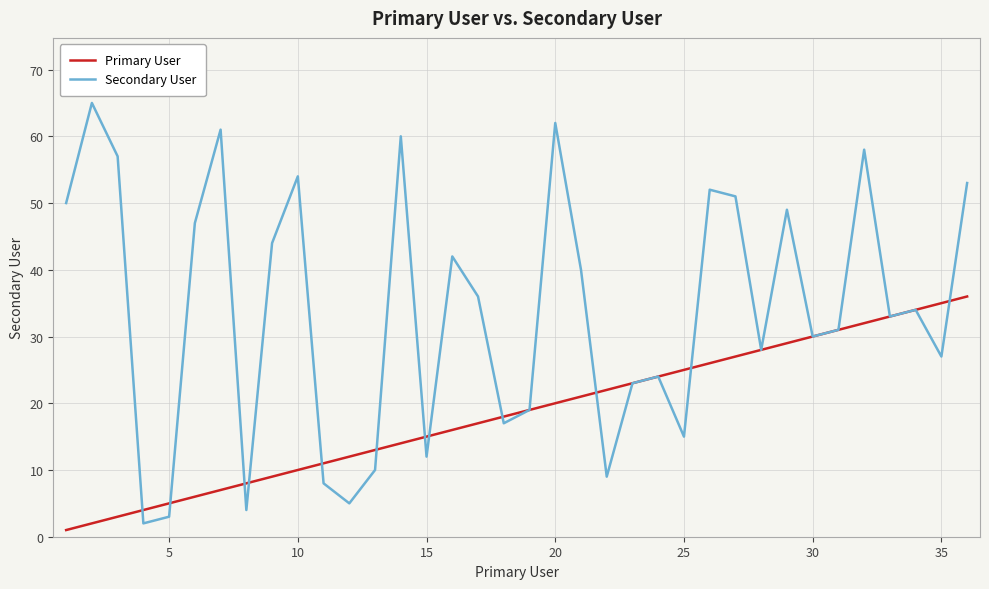

Which series has the largest total across all categories?

Secondary User